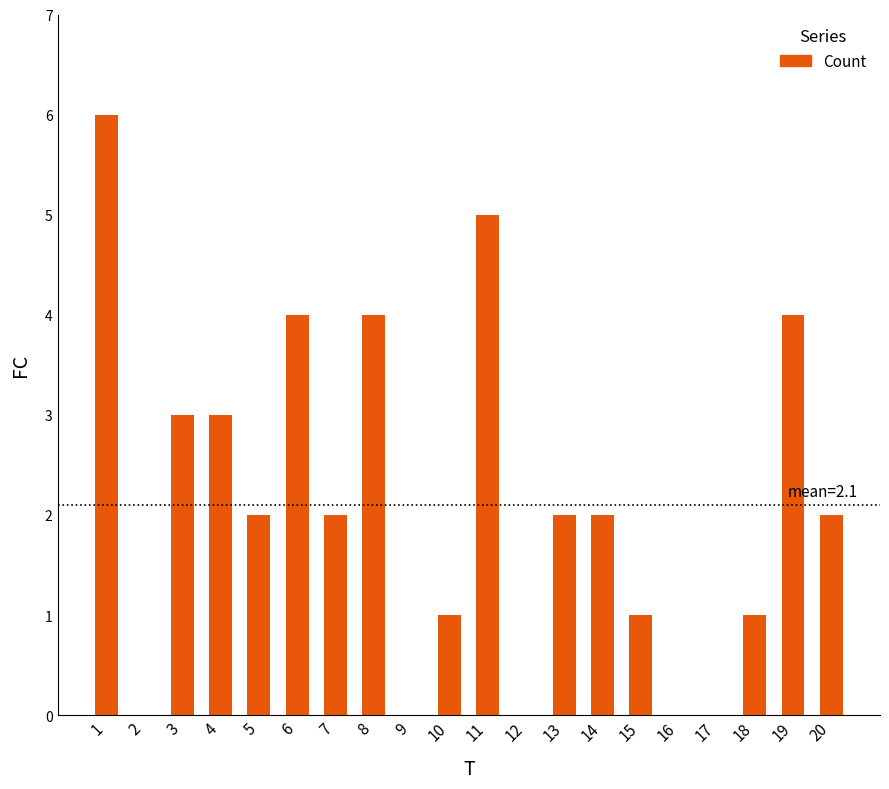

Reading left to right, extract all data points from this chart.

6	0	3	3	2	4	2	4	0	1	5	0	2	2	1	0	0	1	4	2